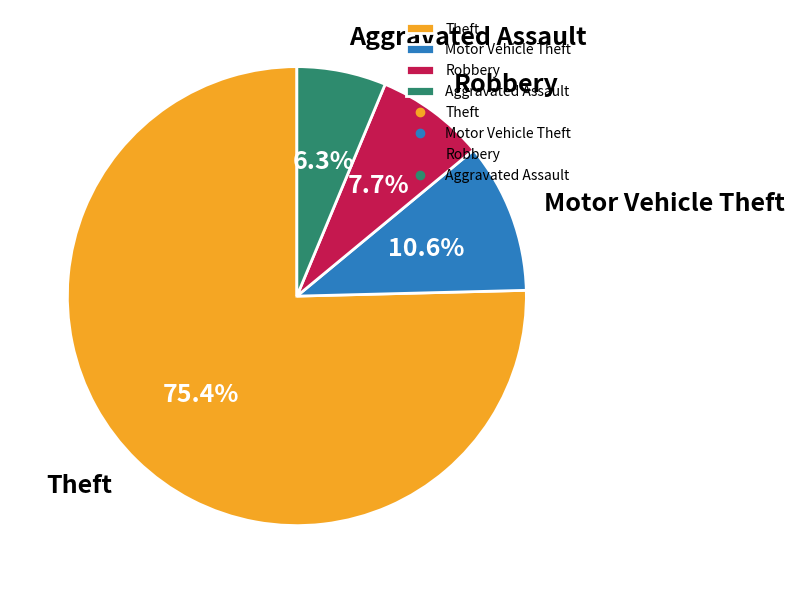

Between Aggravated Assault and Motor Vehicle Theft, which is larger?

Motor Vehicle Theft